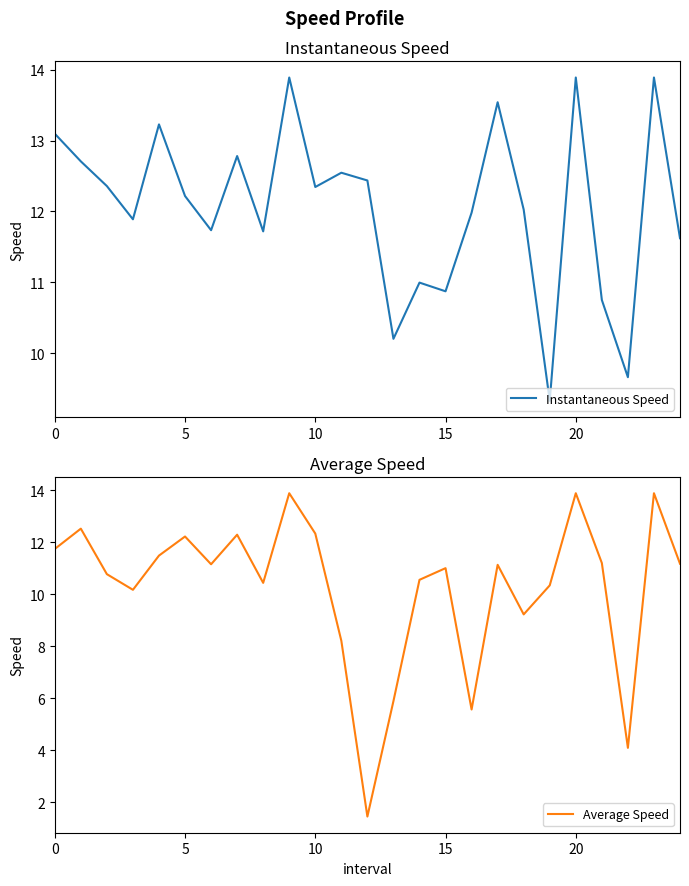

How many times do Average Speed and Instantaneous Speed cross each other?

6